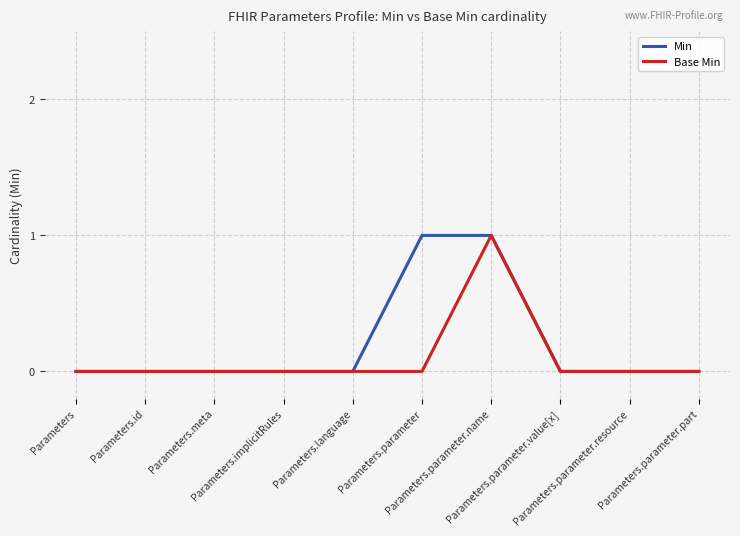

True or false: Min has a value of 1 at Parameters.parameter.part.

False